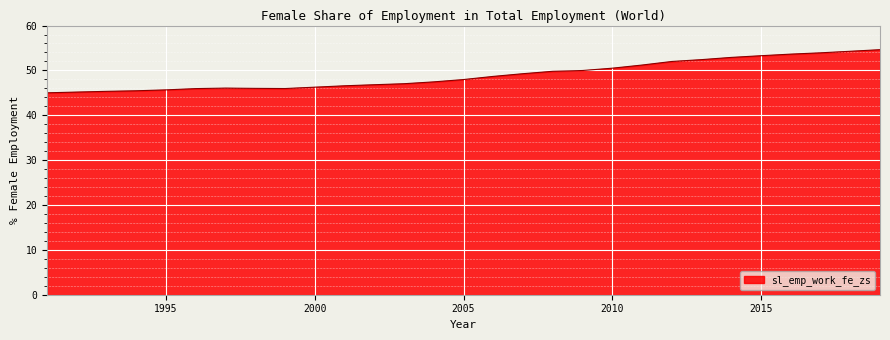

True or false: the data has more than 0 interior local peaks.

True